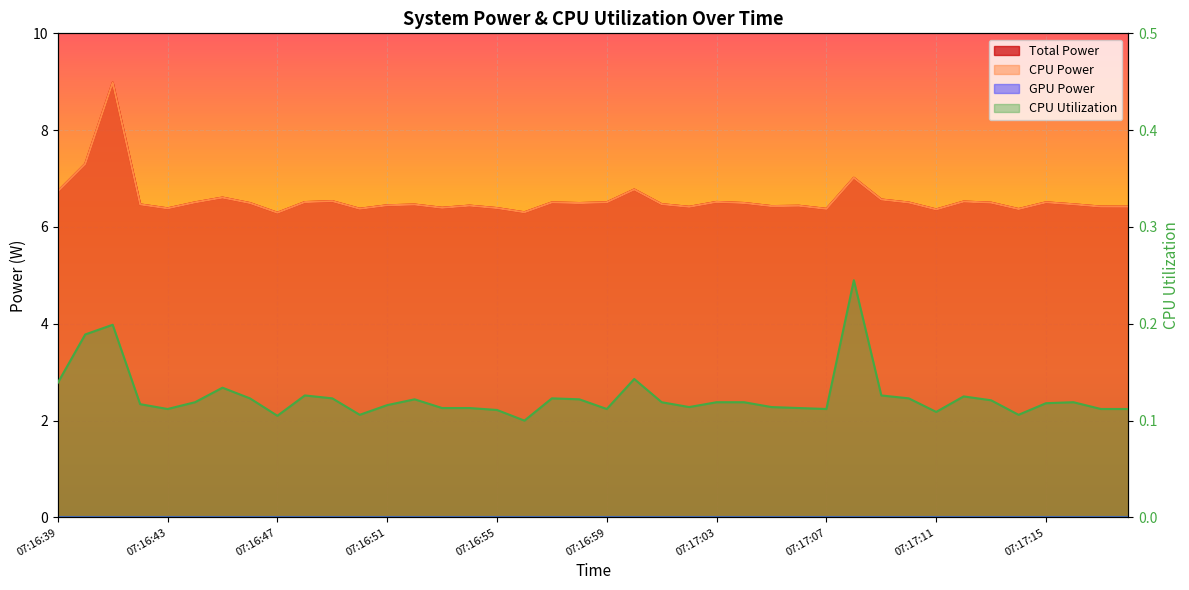

What is the label of the 1st point from the left?

07:16:39